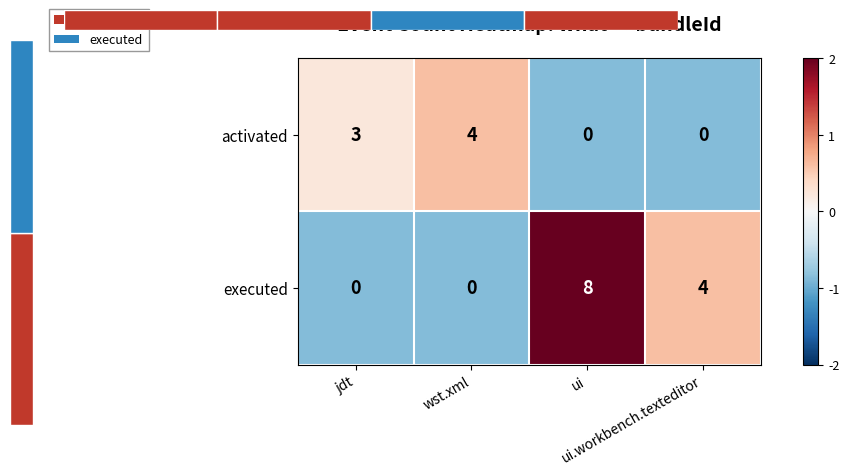

How many categories are shown in the chart?

4